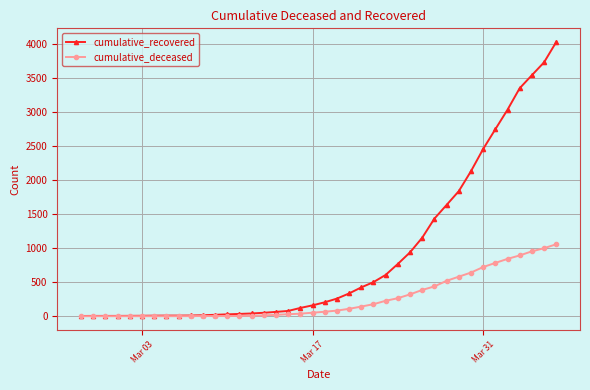

Rank the series by their maximum value, from highest to lowest.

cumulative_recovered, cumulative_deceased